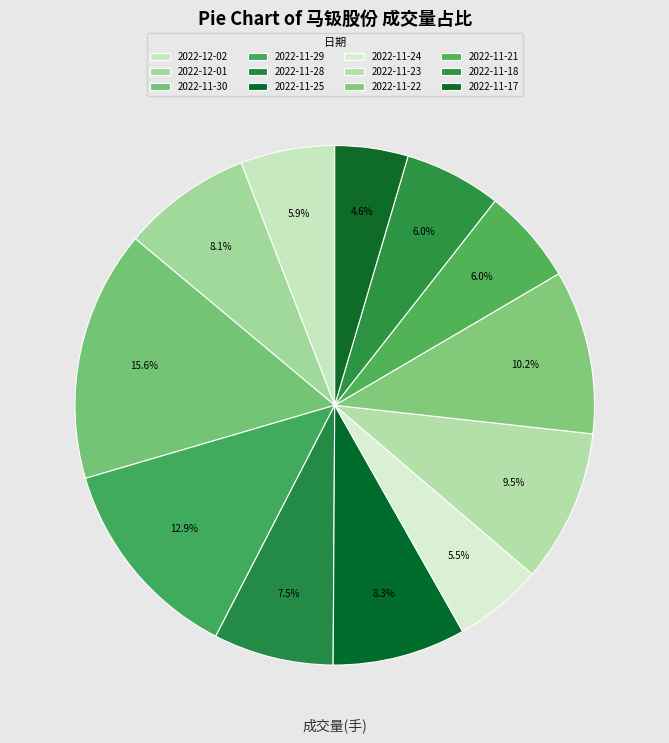

Does 2022-11-24 account for over 50% of the chart?

No